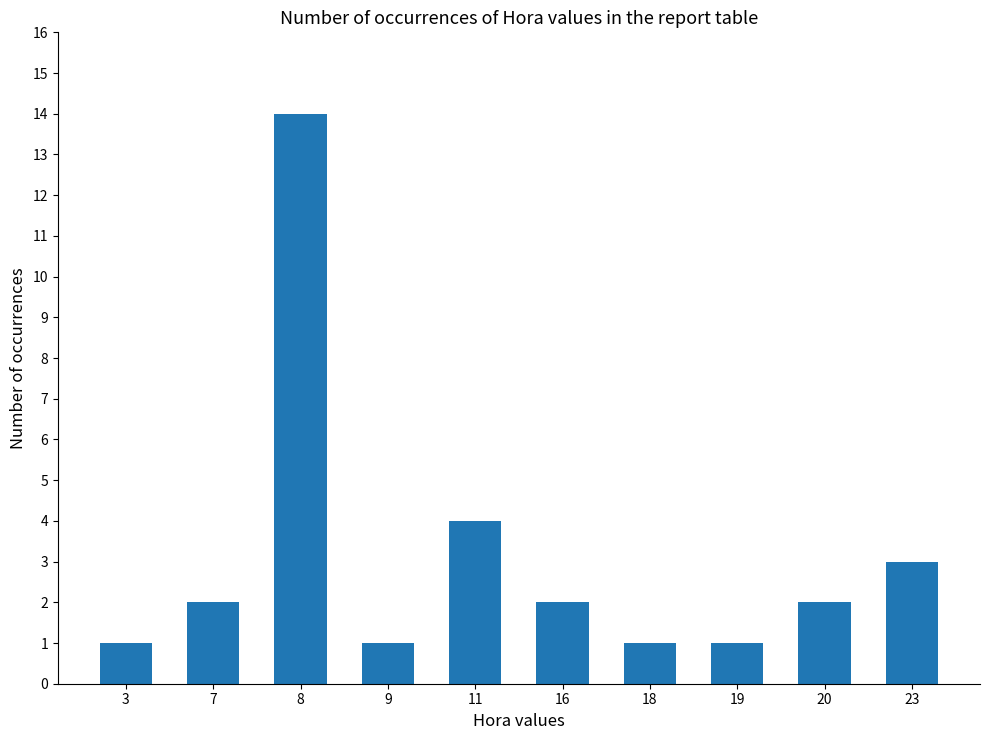

What is the difference between the maximum and second lowest values?

13